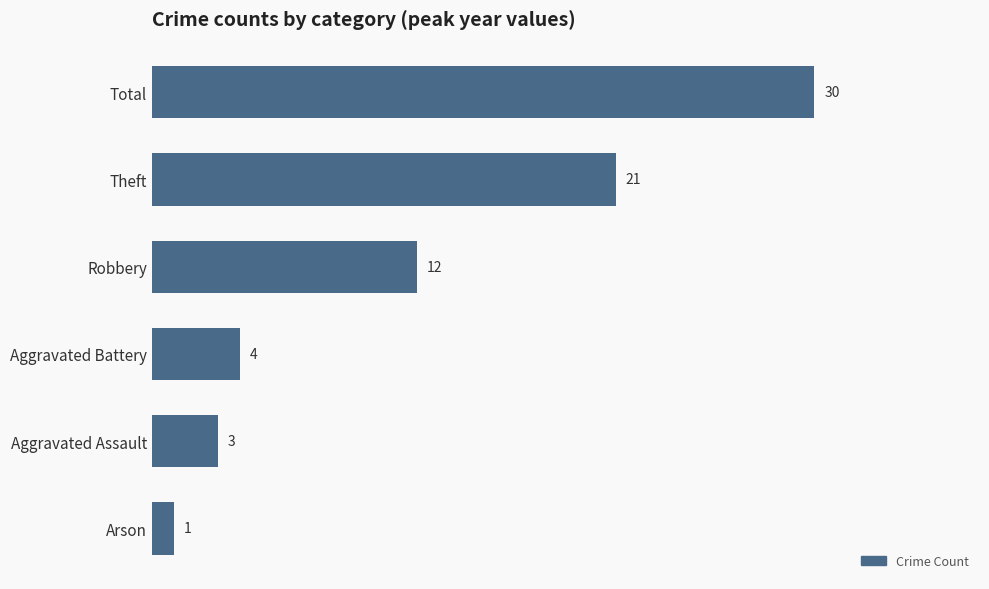

Rank the categories by value from lowest to highest.

Arson, Aggravated Assault, Aggravated Battery, Robbery, Theft, Total